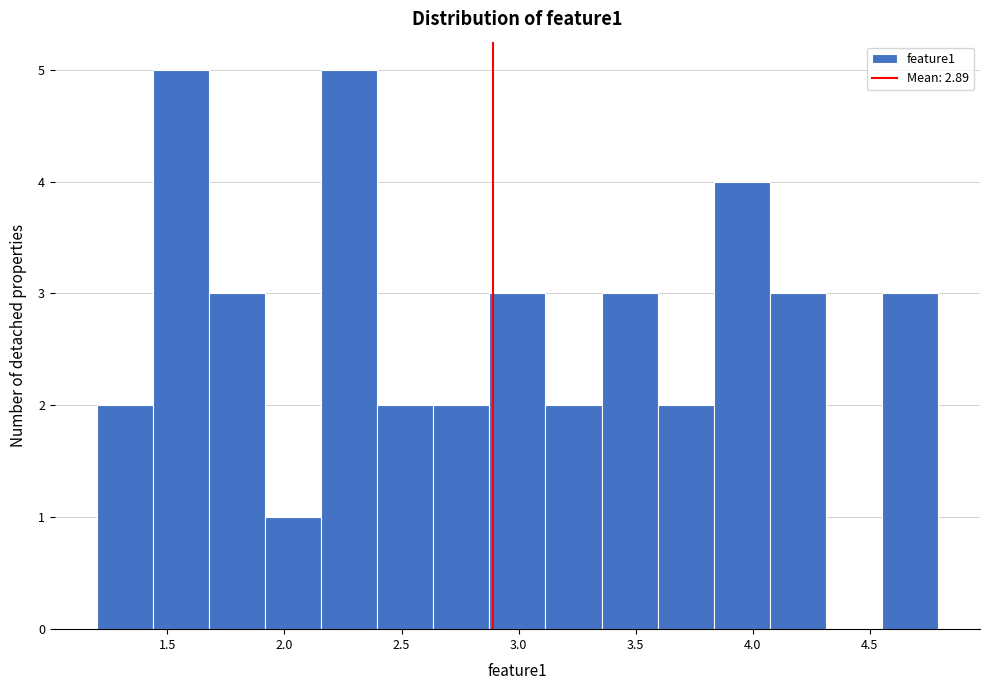

Reading left to right, list every bar in this chart as the range it spans on the x-axis followed by its height. Neither the bar edges nor the heights are printed on the chart, so give them approximately, as read against the axes.

1.20 to 1.45: 2
1.45 to 1.70: 5
1.70 to 1.90: 3
1.90 to 2.15: 1
2.15 to 2.40: 5
2.40 to 2.65: 2
2.65 to 2.90: 2
2.90 to 3.10: 3
3.10 to 3.35: 2
3.35 to 3.60: 3
3.60 to 3.85: 2
3.85 to 4.05: 4
4.05 to 4.30: 3
4.30 to 4.55: 0
4.55 to 4.80: 3